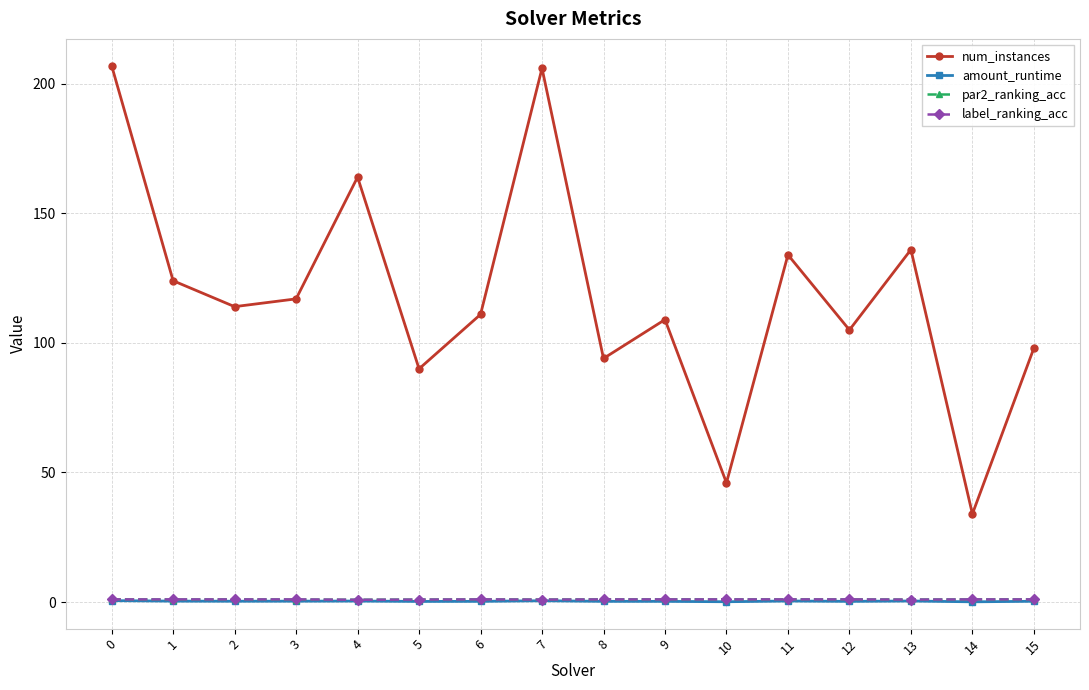

True or false: amount_runtime has more than 2 interior local peaks.

True